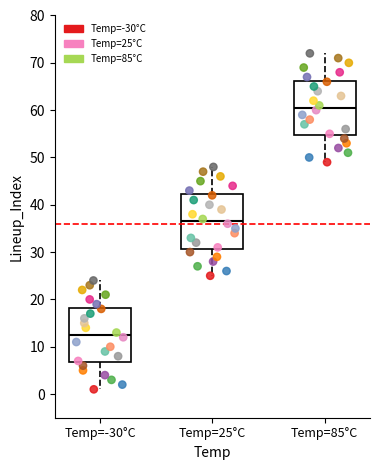

Reading left to right, read every box against the y-axis: the position of its median line, the range the box covers, and the ends of its whiskers. The values are not printed on the chart, so give them approximately, as read against the axis.

Temp=-30°C: median 13, box 7 to 18, whiskers 1 to 24
Temp=25°C: median 37, box 31 to 42, whiskers 25 to 48
Temp=85°C: median 61, box 55 to 66, whiskers 49 to 72